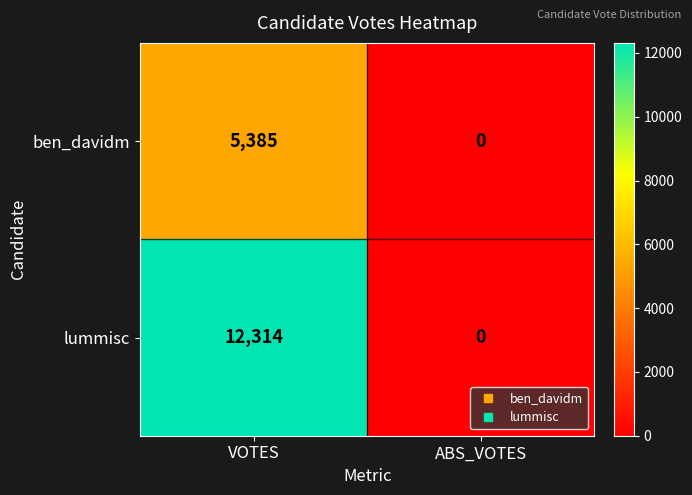

Which series has the largest total across all categories?

lummisc